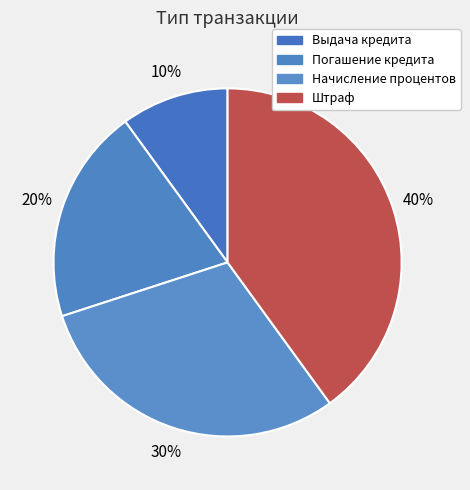

How many segments does this pie chart have?

4